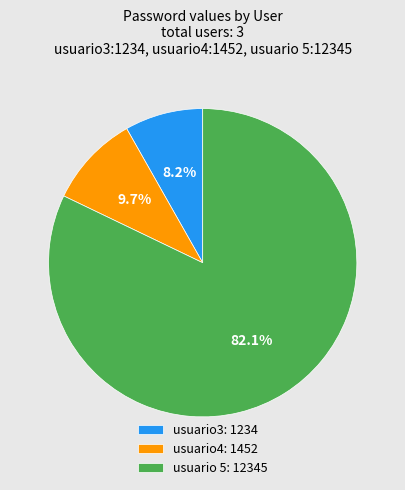

To the nearest percent, what is the difference between the largest and smallest slice percentages?

74%